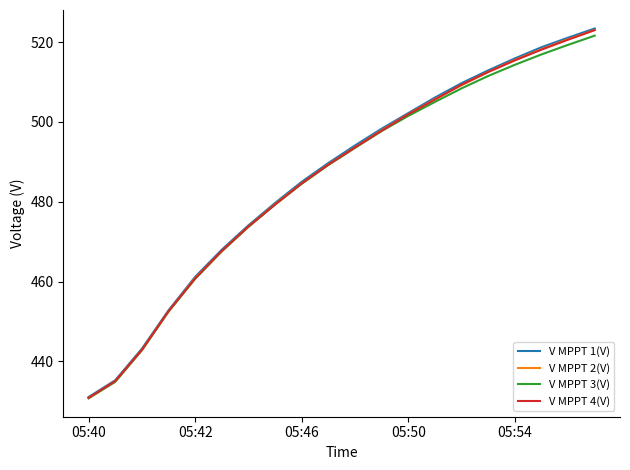

Reading right to left, what are all the values shown in this chart?

V MPPT 1(V): 523.4	521.1	518.7	515.9	512.9	509.7	506.1	502.2	498.3	494.1	489.7	485.0	479.7	474.1	468.0	461.2	452.8	443.2	435.3	431.1
V MPPT 2(V): 523.0	520.7	518.2	515.5	512.5	509.2	505.7	501.9	497.9	493.6	489.3	484.6	479.4	473.8	467.6	460.9	452.5	442.9	435.0	430.8
V MPPT 3(V): 521.6	519.3	516.9	514.3	511.5	508.4	505.0	501.5	497.7	493.5	489.2	484.5	479.3	473.7	467.6	460.7	452.5	442.8	434.9	430.8
V MPPT 4(V): 523.0	520.6	518.1	515.4	512.5	509.3	505.6	501.9	497.8	493.6	489.3	484.6	479.3	473.8	467.7	460.8	452.6	442.9	435.1	430.9